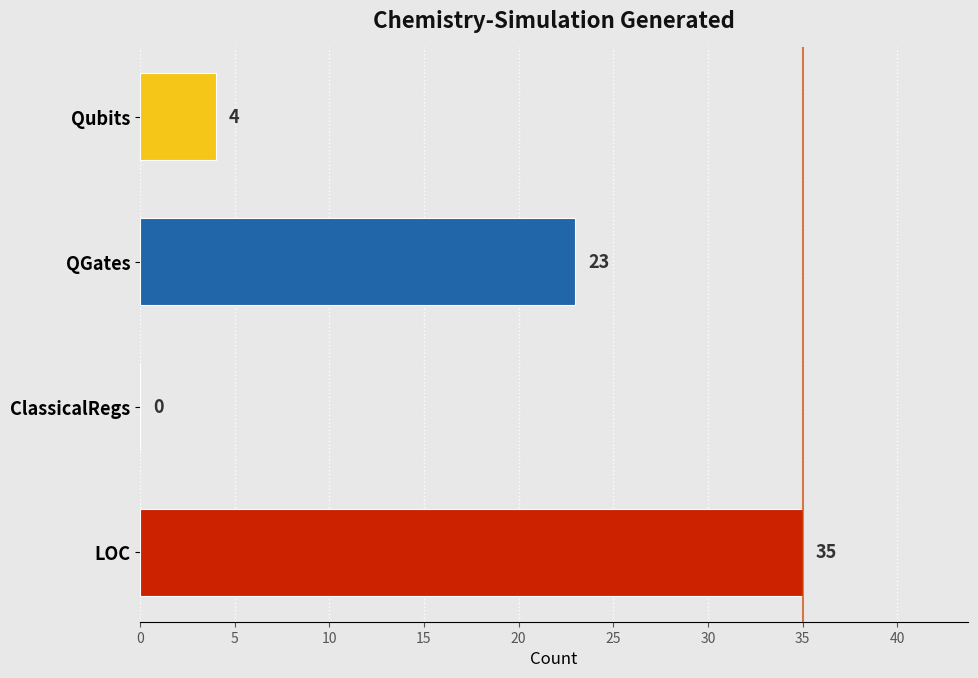

What is the maximum value shown in the chart?

35